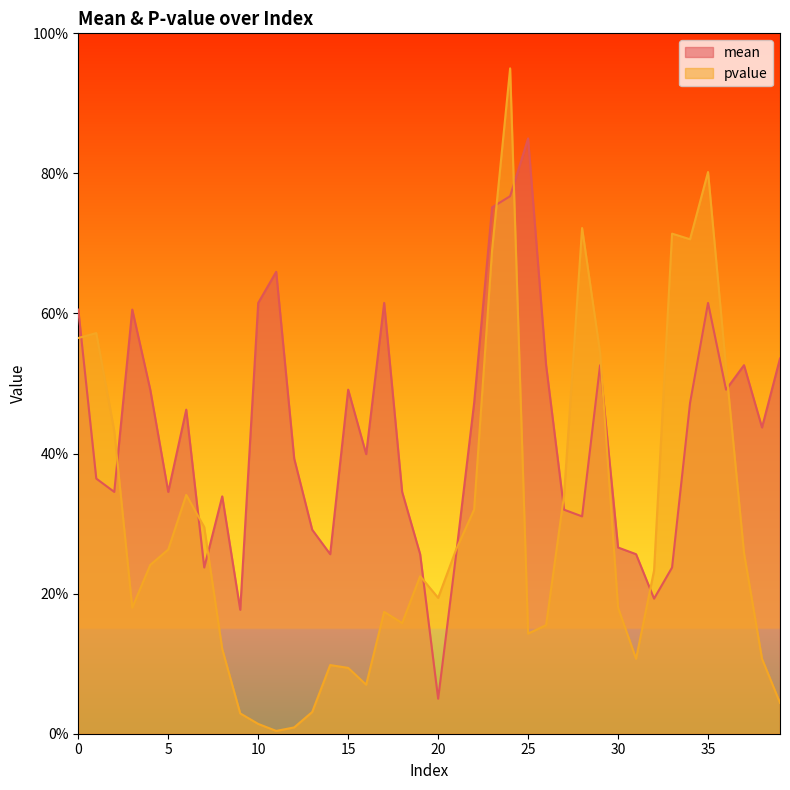

True or false: pvalue has a value of 0.8 at 35.

True